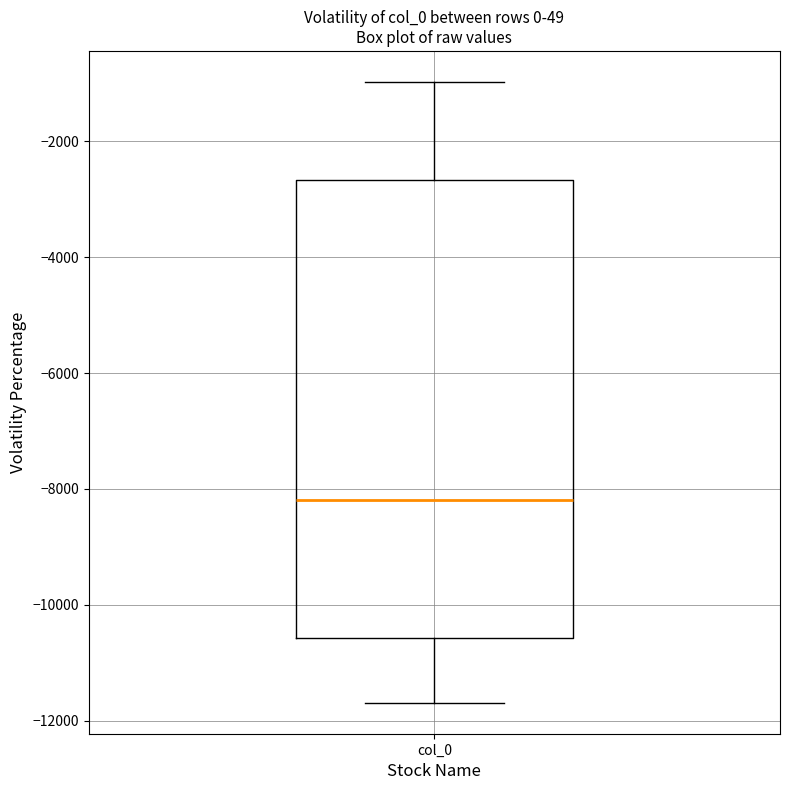

Read this box plot against the y-axis: the position of the median line, the range covered by the box, and the ends of both whiskers. The values are not printed on the chart, so give them approximately, as read against the axis.

median -8200, box -10600 to -2600, whiskers -11600 to -1000